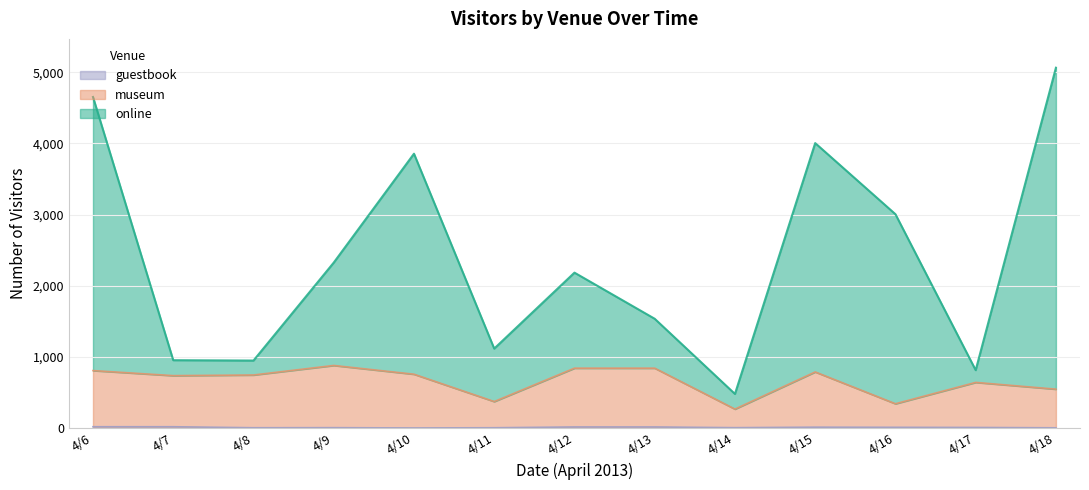

True or false: museum and guestbook cross at least once.

False